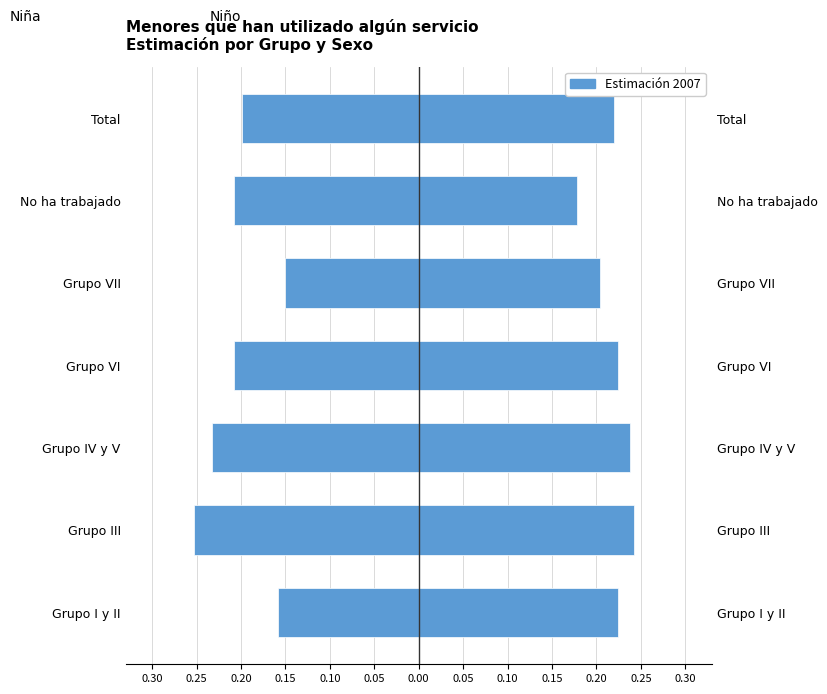

The Niño series shows 0.2 at No ha trabajado. True or false?

True